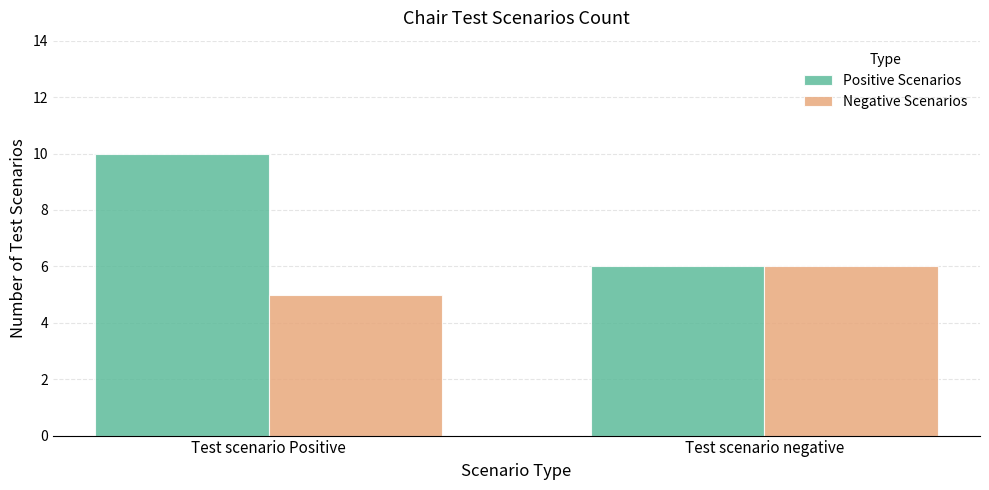

Reading right to left, extract all data points from this chart.

Positive Scenarios: Test scenario negative=6	Test scenario Positive=10
Negative Scenarios: Test scenario negative=6	Test scenario Positive=5